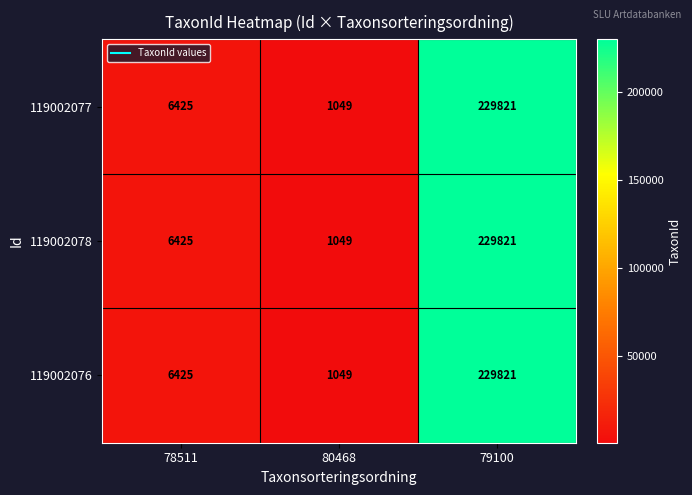

What is the maximum value shown in the chart?

229821